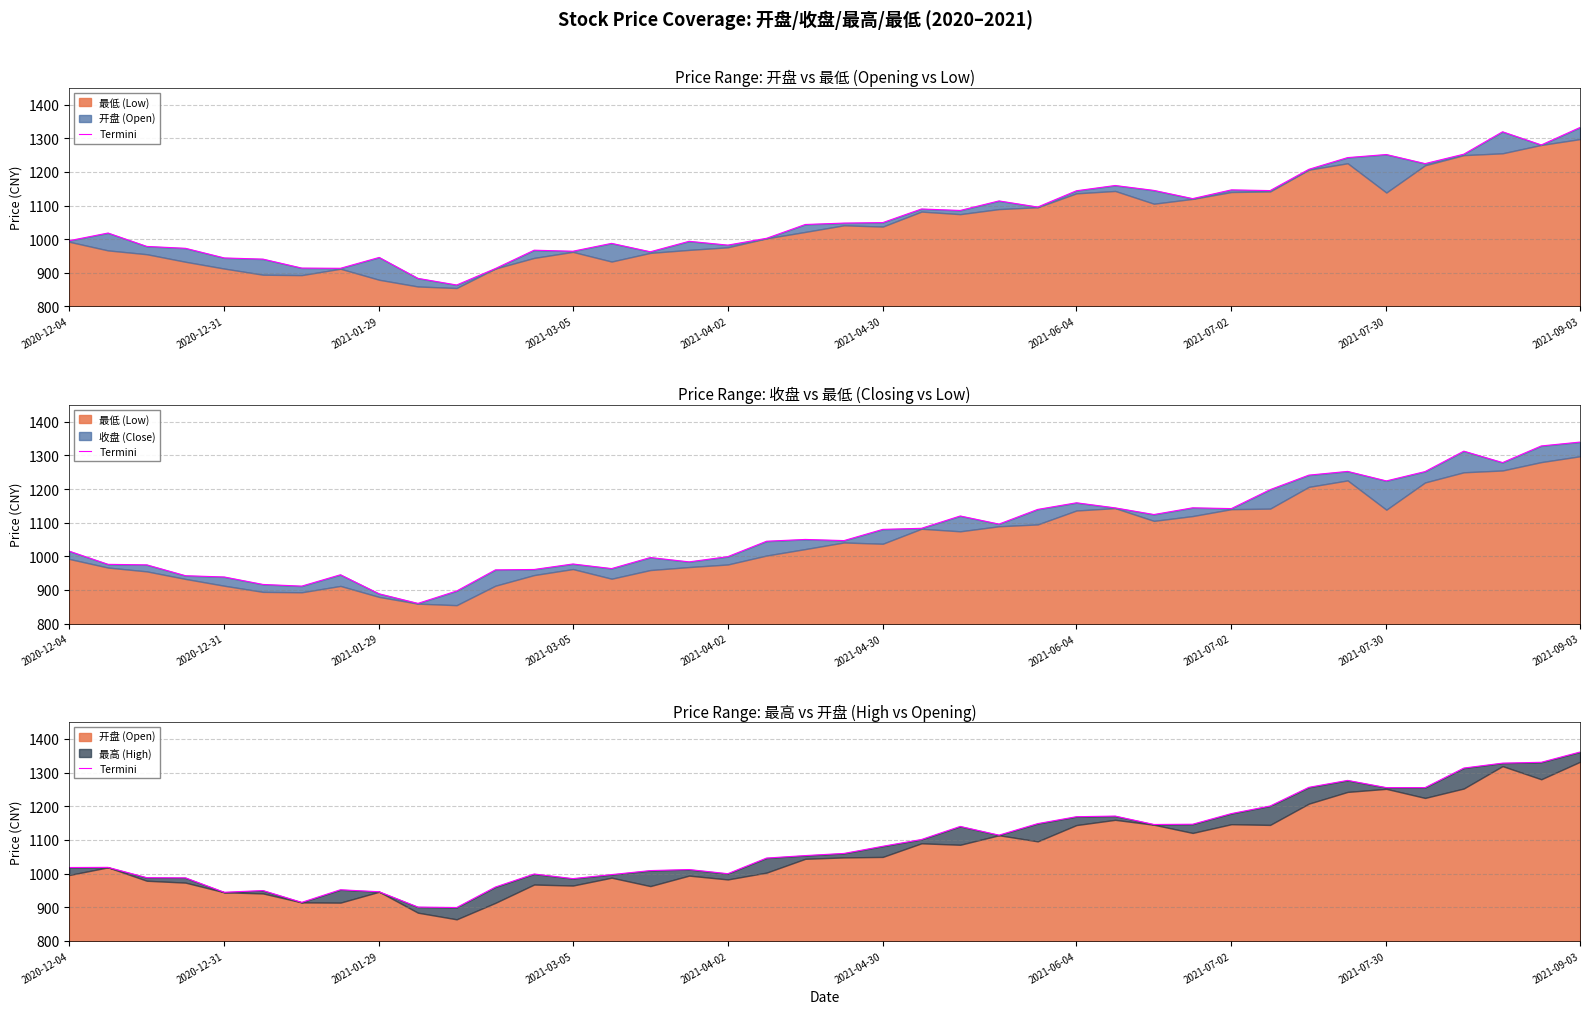

What is the change in value from 36 to 37?

+14.7